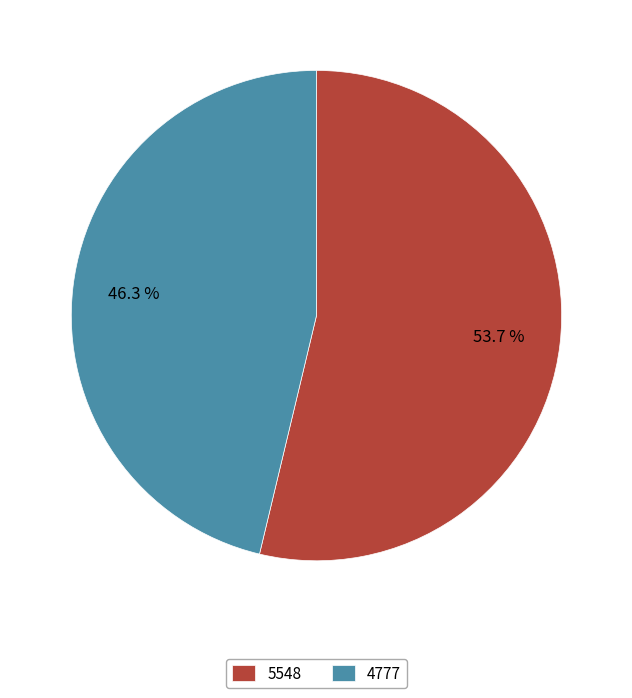

Count the number of slices in the pie.

2